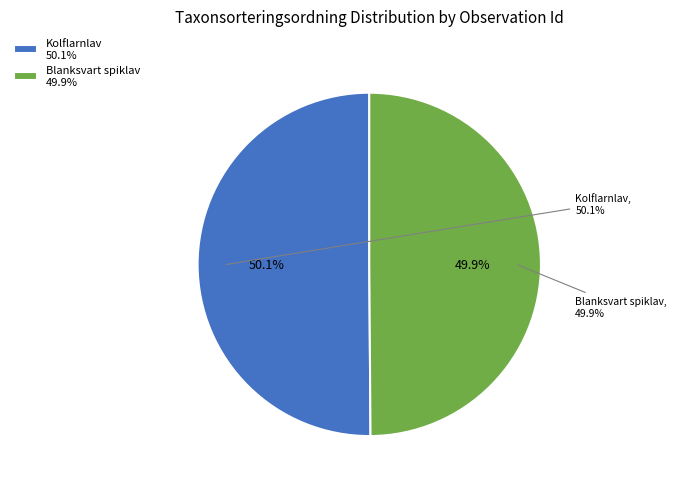

Count the number of slices in the pie.

2